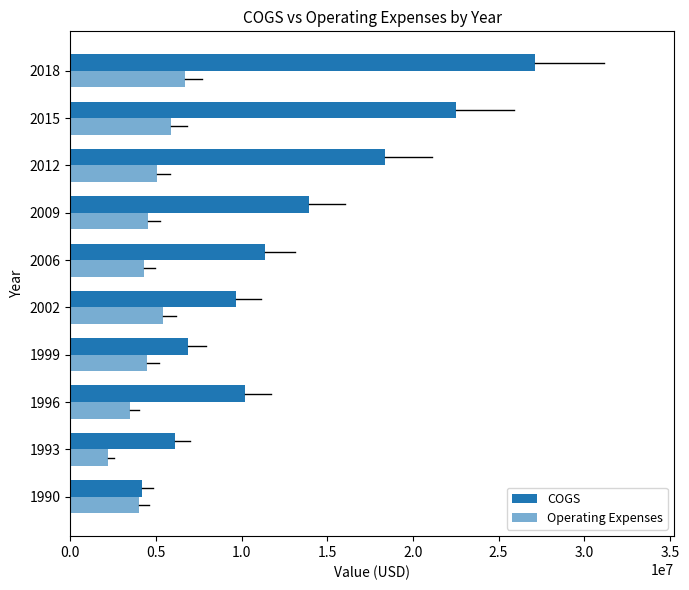

Count the number of data series in this chart.

2